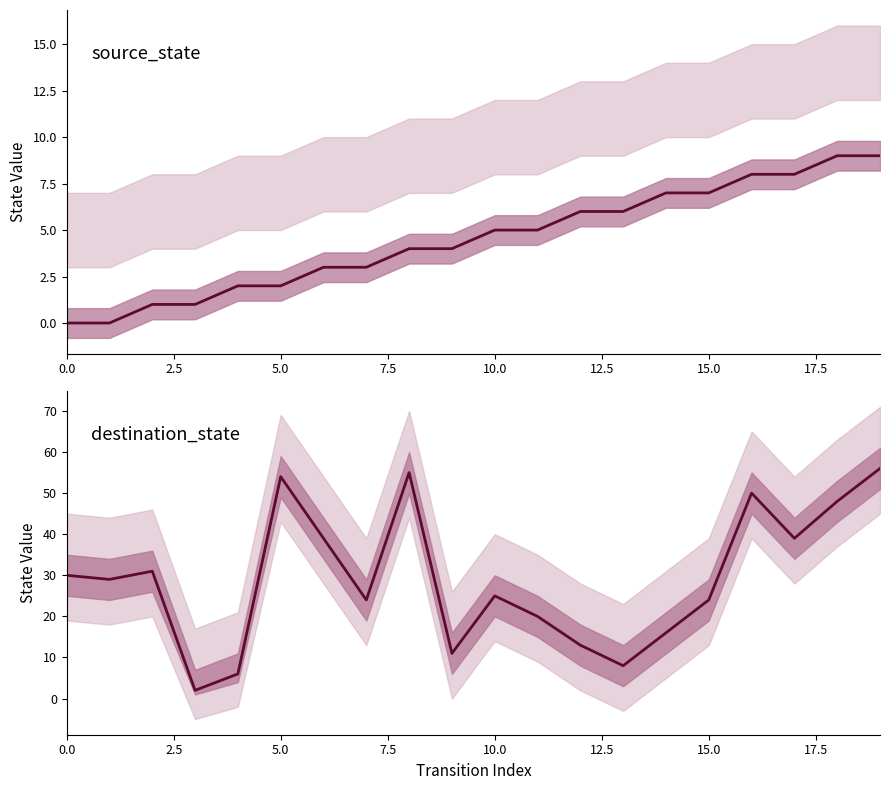

What is the average value of the source_state series?

4